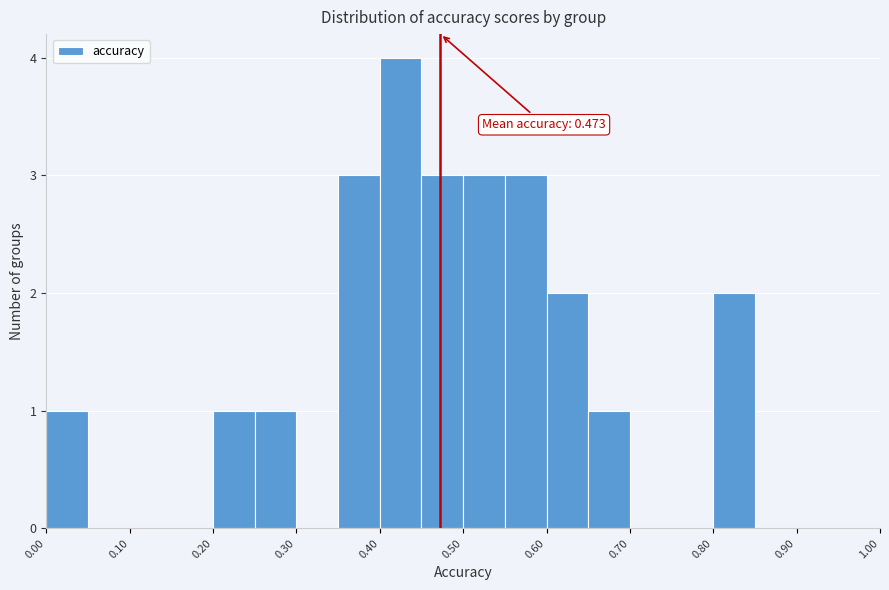

Which range on the x-axis has the tallest bar?

0.40 to 0.45